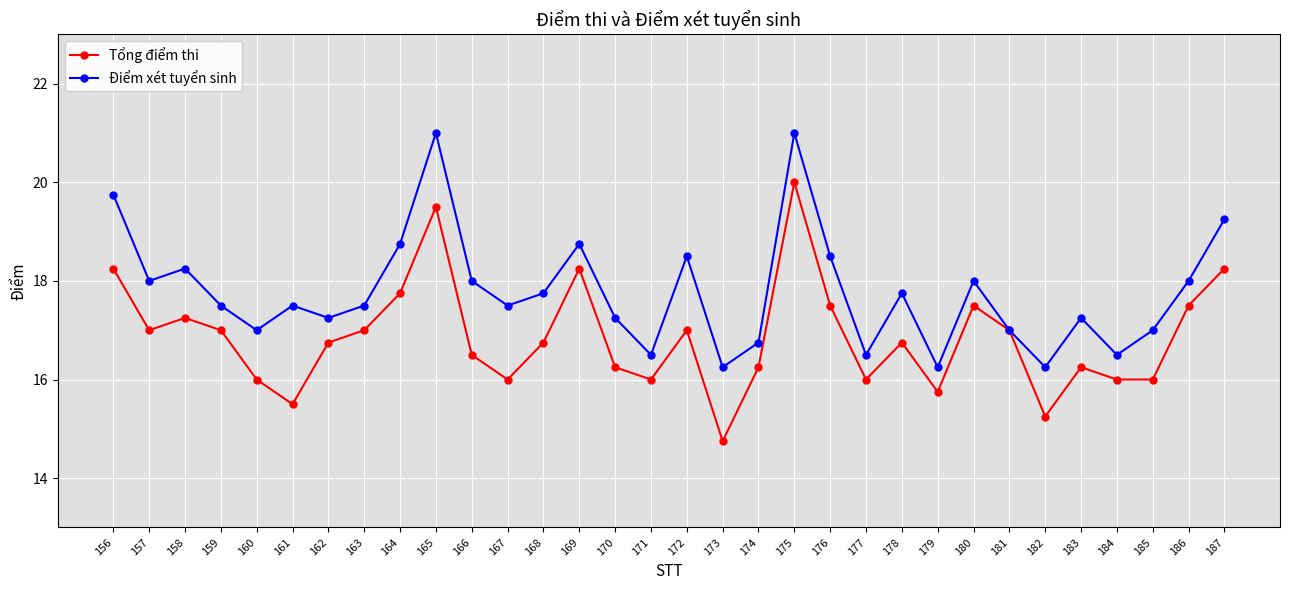

At which category does Điểm xét tuyển sinh reach its first local peak?

158